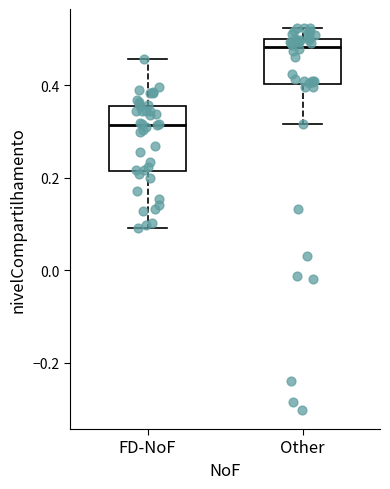

Where does the median line of the box for FD-NoF sit on the y-axis? The values are not printed on the chart, so give them approximately, as read against the axis.

0.32